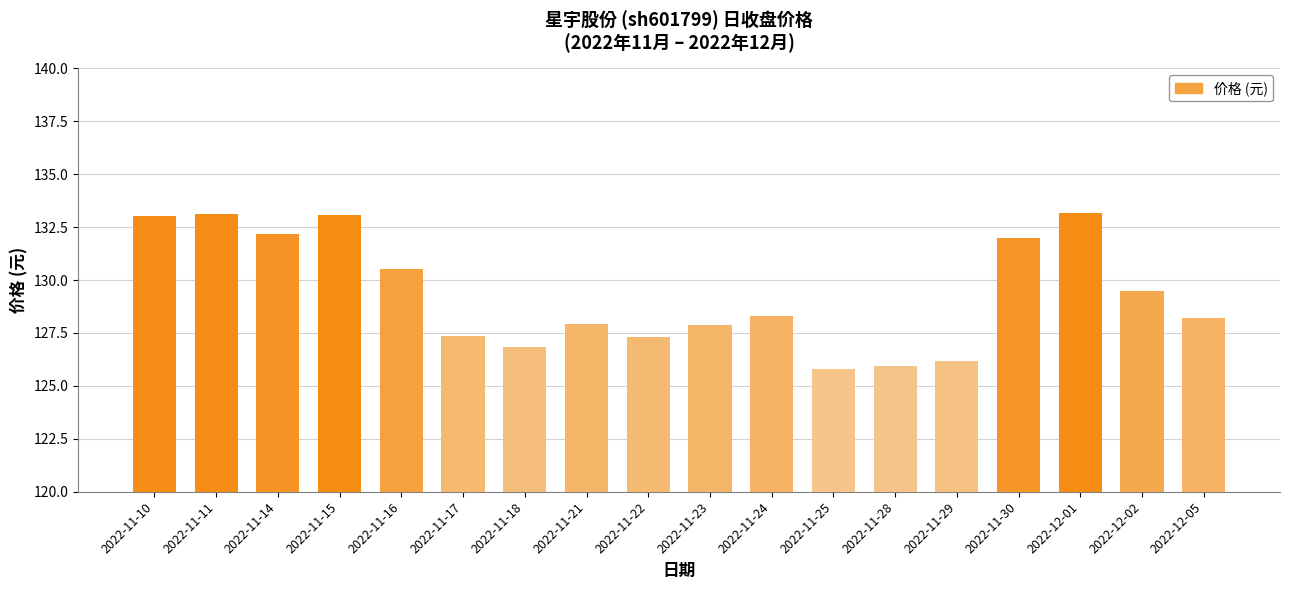

Which has a higher value, 2022-11-24 or 2022-12-01?

2022-12-01